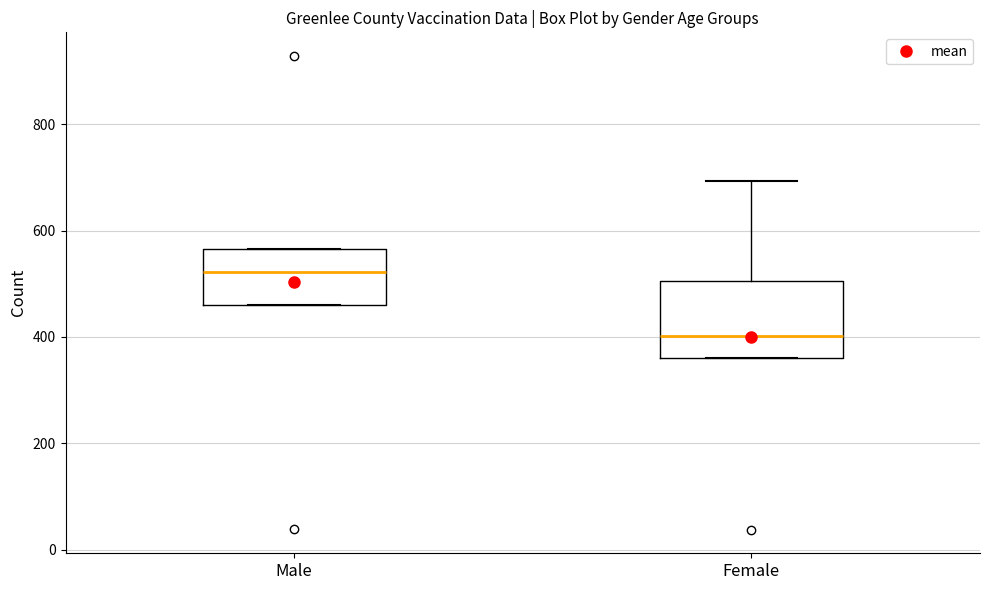

Reading left to right, read every box against the y-axis: the position of its median line, the range the box covers, and the ends of its whiskers. The values are not printed on the chart, so give them approximately, as read against the axis.

Male: median 520, box 460 to 560, whiskers 460 to 560
Female: median 400, box 360 to 500, whiskers 360 to 700